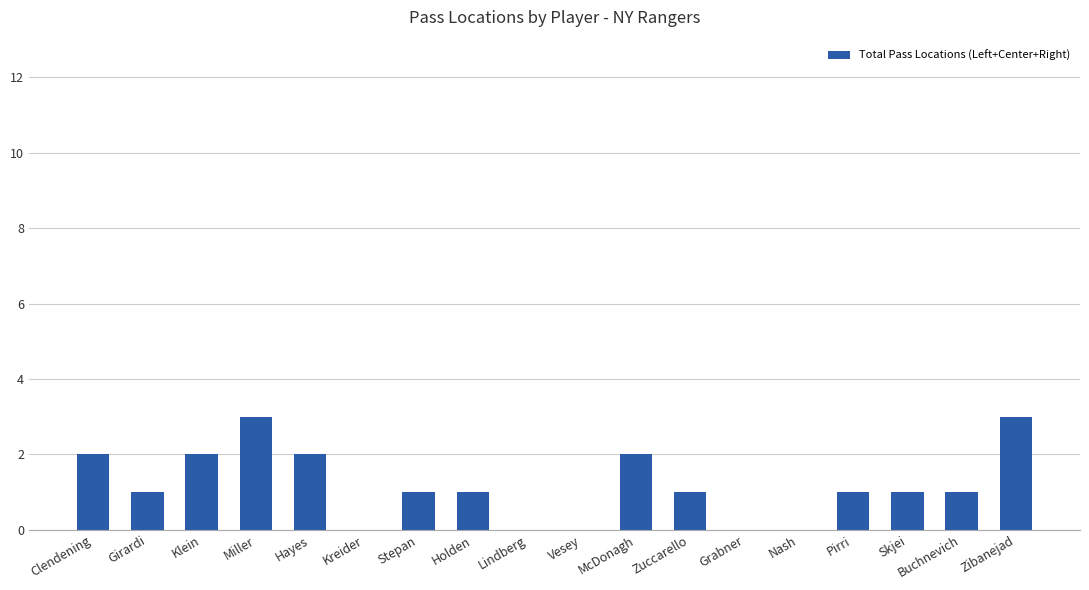

True or false: the data shows 1 at Holden.

True